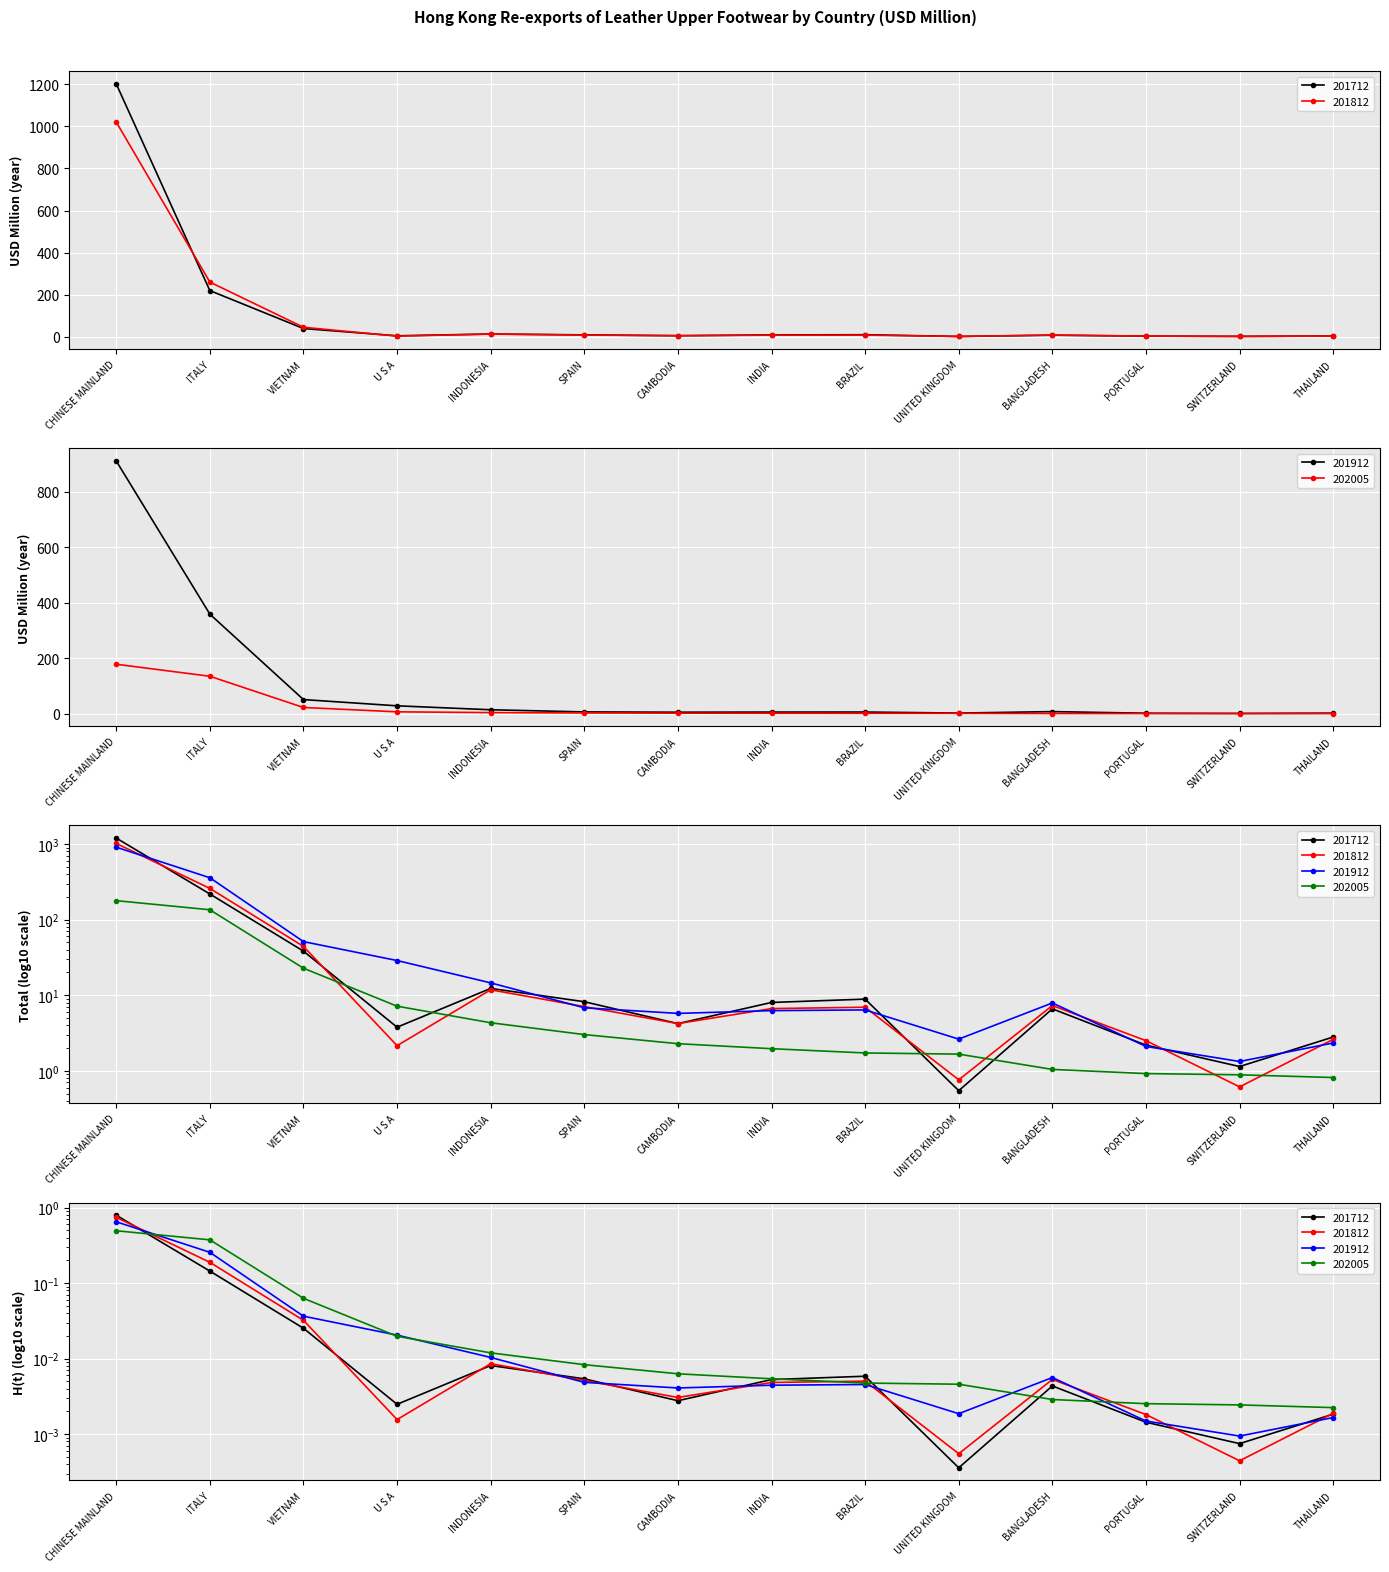

What is the total value across all series at BANGLADESH?

22.8